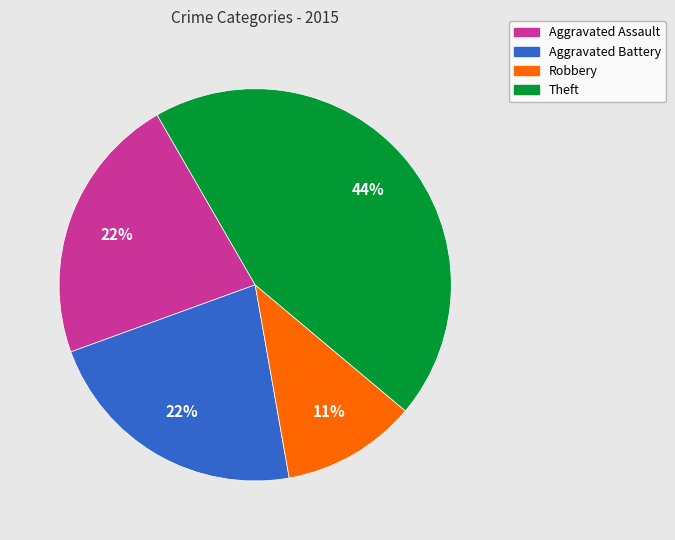

To the nearest percent, what is the difference between the largest and smallest slice percentages?

33%